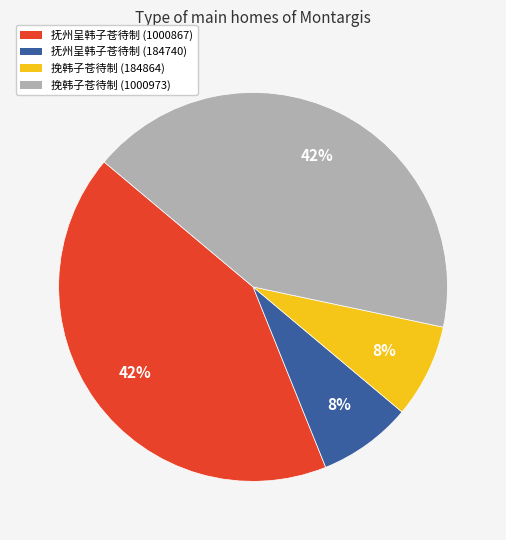

To the nearest percent, what percentage of the pie is 抚州呈韩子苍待制 (184740)?

8%